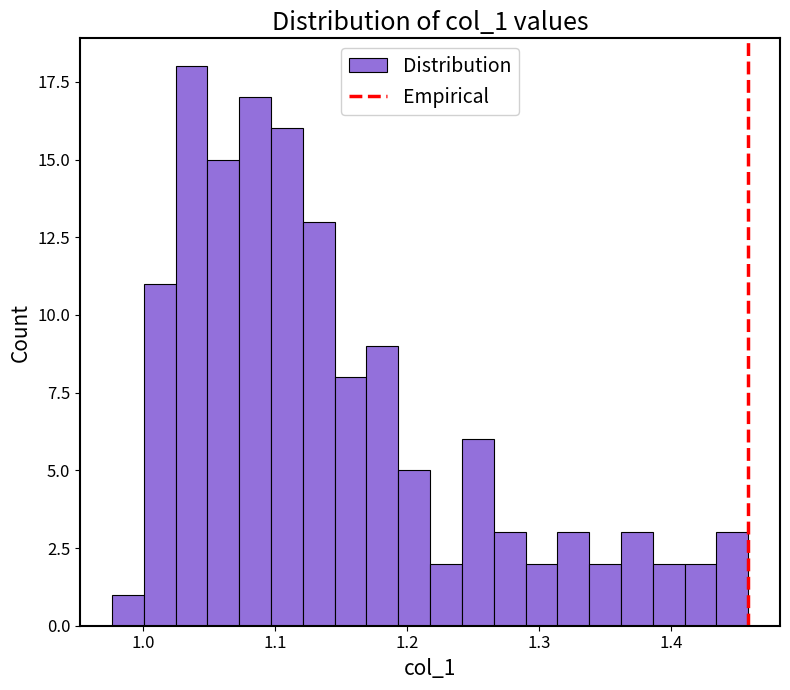

Read against the x-axis, roughly where is the centre of the tallest bar?

1.04